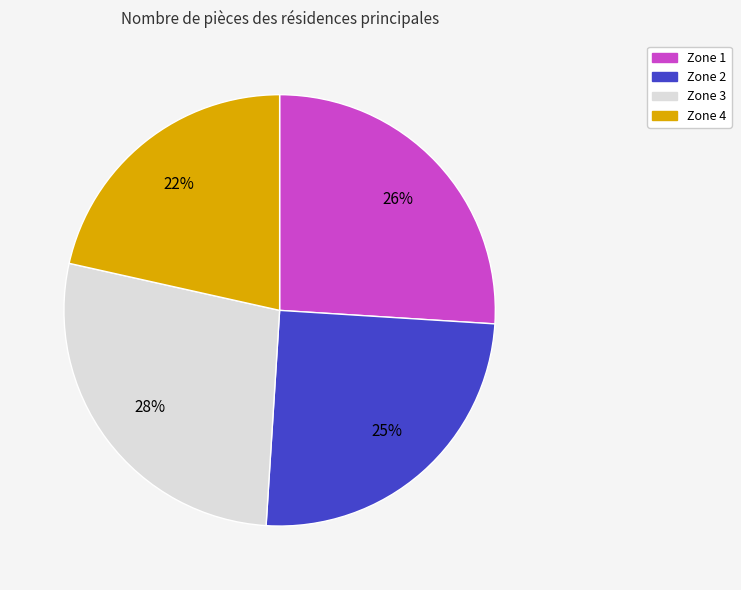

To the nearest percent, what is the combined percentage of Zone 3 and Zone 2?

52%